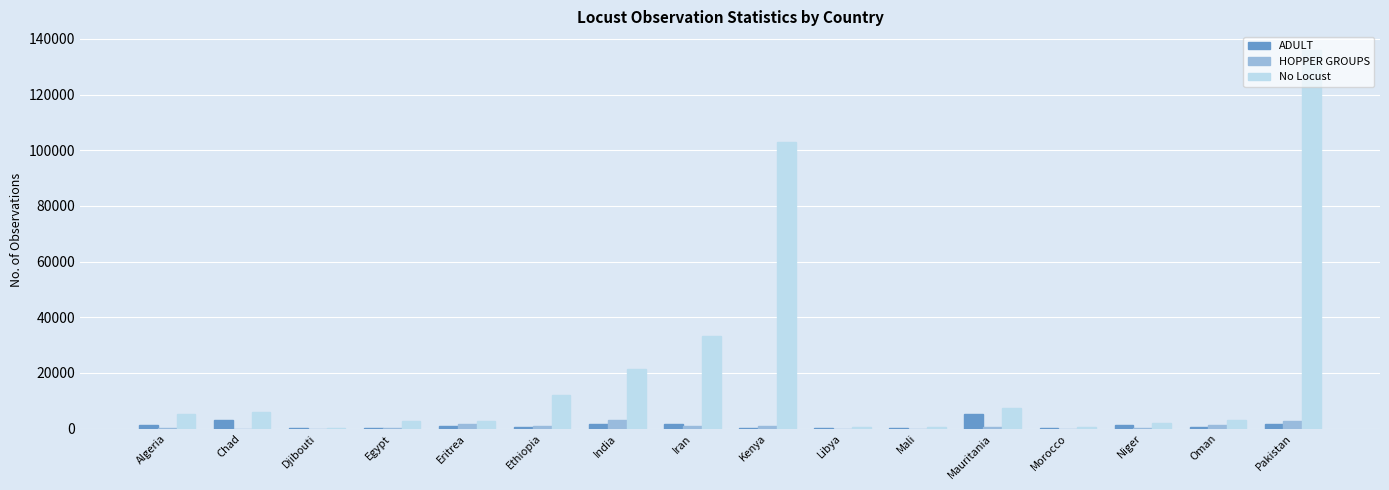

Which series has the largest total across all categories?

No Locust